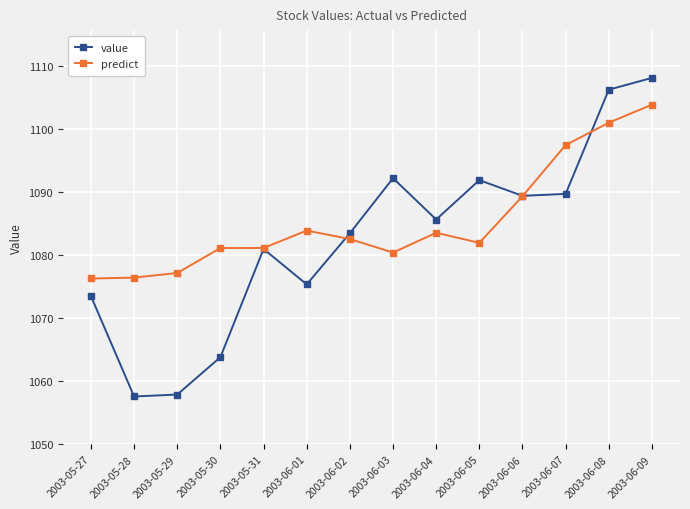

How many interior local peaks does the value series have?

3